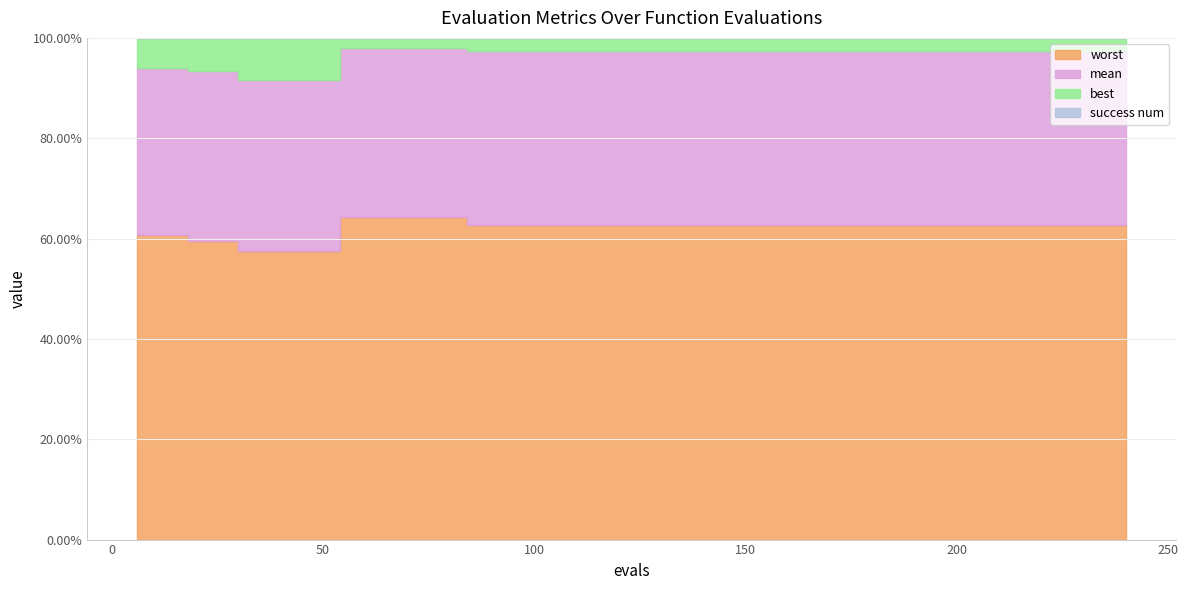

What is the difference between the worst values at 156 and 36?

0.1